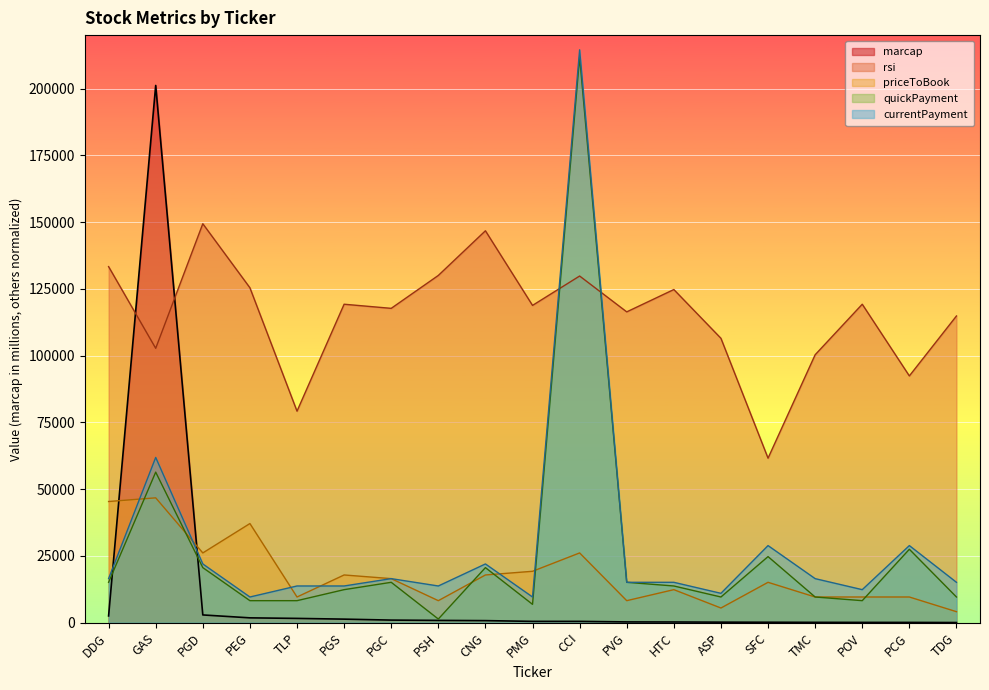

Reading left to right, list all the values displayed in this chart.

marcap: 2543.0	201156.0	2907.0	1817.0	1609.0	1335.0	974.0	859.0	778.0	496.0	493.0	292.0	267.0	205.0	172.0	136.0	116.0	111.0	63.0
rsi: 133320.0	102740.0	149380.0	125400.0	79200.0	119240.0	117700.0	130020.0	146740.0	118800.0	129800.0	116380.0	124740.0	106480.0	61600.0	100320.0	119240.0	92400.0	114840.0
priceToBook: 45375.0	46750.0	26125.0	37125.0	9625.0	17875.0	16500.0	8250.0	17875.0	19250.0	26125.0	8250.0	12375.0	5500.0	15125.0	9625.0	9625.0	9625.0	4125.0
quickPayment: 15125.0	56375.0	20625.0	8250.0	8250.0	12375.0	15125.0	1375.0	20625.0	6875.0	211750.0	15125.0	13750.0	9625.0	24750.0	9625.0	8250.0	27500.0	9625.0
currentPayment: 16500.0	61875.0	22000.0	9625.0	13750.0	13750.0	16500.0	13750.0	22000.0	9625.0	214500.0	15125.0	15125.0	11000.0	28875.0	16500.0	12375.0	28875.0	15125.0